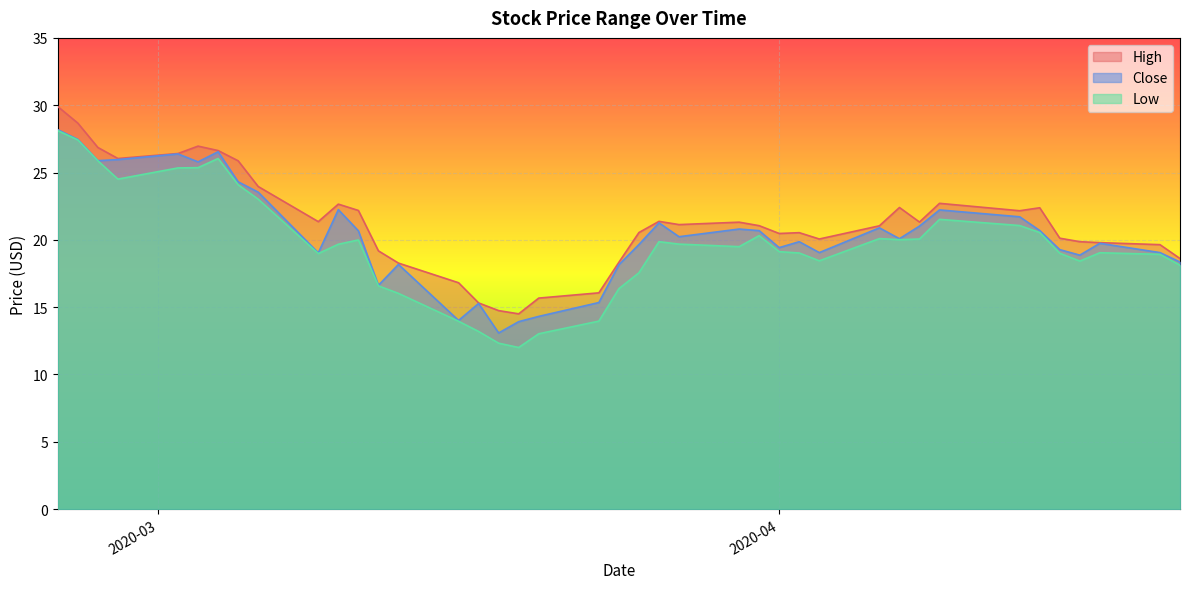

What is the difference between the second highest and second lowest values in the High series?

13.9